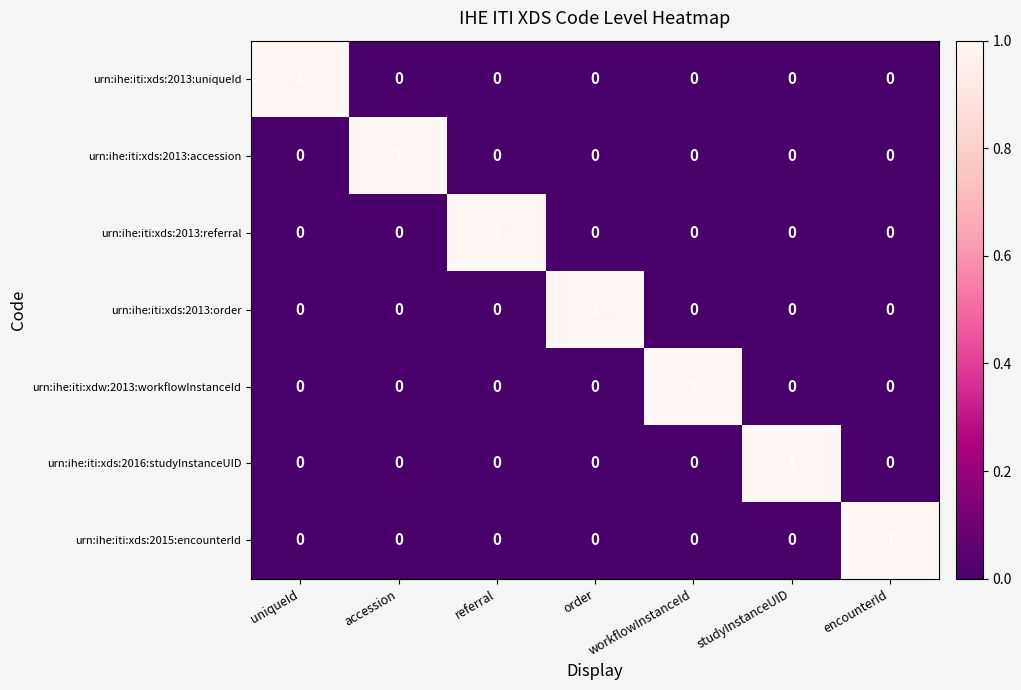

How many urn:ihe:iti:xds:2013:referral values are between 0 and 1?

7